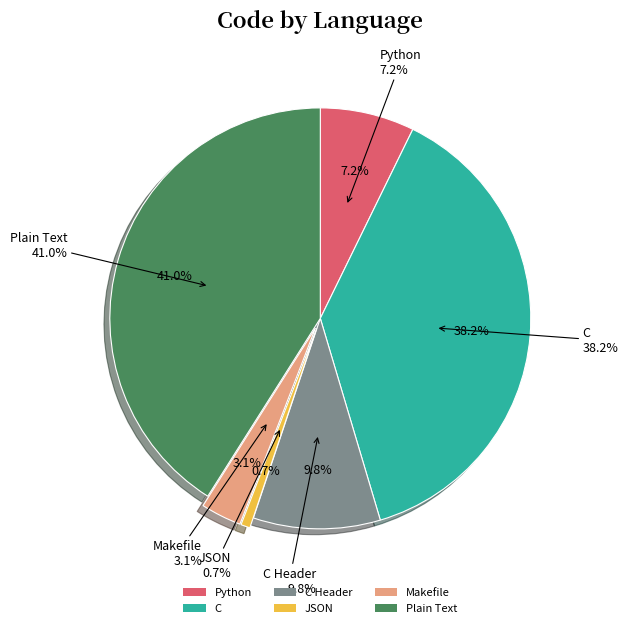

Count the number of slices in the pie.

6